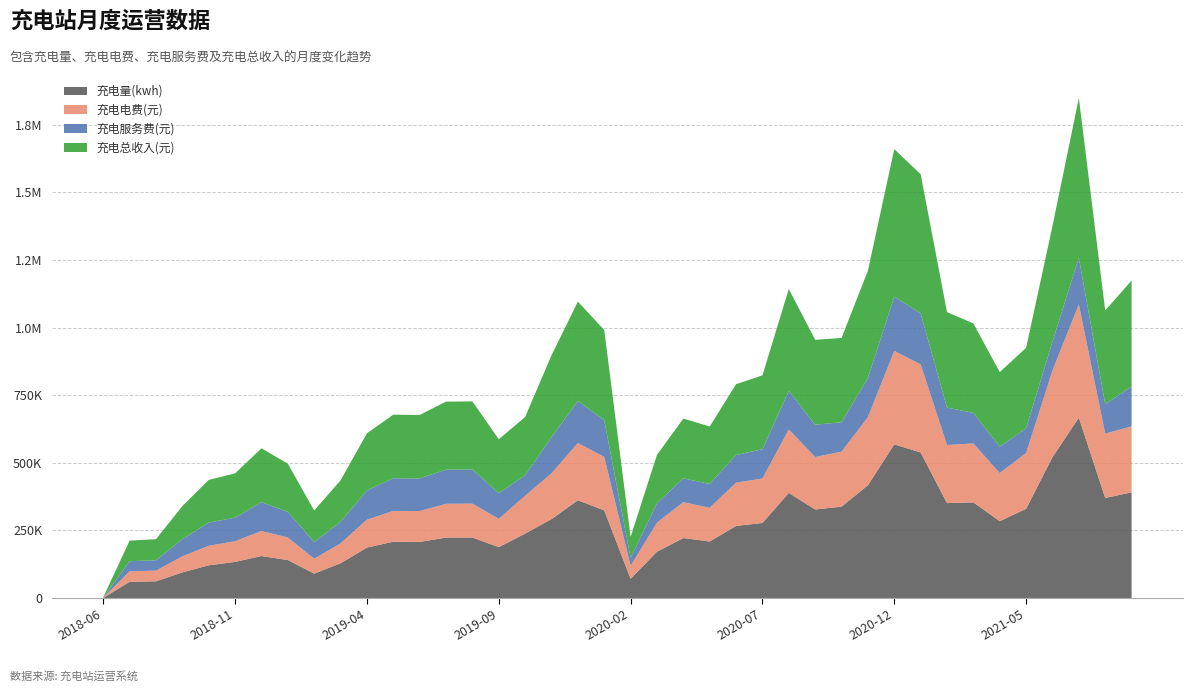

Reading left to right, list all the values displayed in this chart.

充电量(kwh): 2018-06=276.1	2018-07=60171.7	2018-08=61781.8	2018-09=94676.3	2018-10=120955.0	2018-11=133454.0	2018-12=155310.1	2019-01=140296.6	2019-02=90221.2	2019-03=128259.4	2019-04=186518.2	2019-05=208195.5	2019-06=207321.1	2019-07=223550.8	2019-08=223592.7	2019-09=188241.9	2019-10=238037.9	2019-11=291934.5	2019-12=361481.7	2020-01=324029.8	2020-02=71232.6	2020-03=171210.2	2020-04=221773.4	2020-05=209015.3	2020-06=266563.7	2020-07=277446.1	2020-08=388725.3	2020-09=327347.2	2020-10=337917.2	2020-11=416971.2	2020-12=568188.5	2021-01=538320.0	2021-02=350926.5	2021-03=353745.8	2021-04=284140.4	2021-05=329970.9	2021-06=521034.8	2021-07=667085.8	2021-08=370120.3	2021-09=390662.9
充电电费(元): 2018-06=654.5	2018-07=38642.8	2018-08=39438.9	2018-09=59229.3	2018-10=72148.5	2018-11=76670.4	2018-12=92425.2	2019-01=83517.3	2019-02=55094.0	2019-03=73582.1	2019-04=103169.5	2019-05=113878.2	2019-06=114201.2	2019-07=124913.2	2019-08=125347.9	2019-09=104563.3	2019-10=140246.0	2019-11=168966.7	2019-12=211825.3	2020-01=197844.6	2020-02=47595.9	2020-03=107470.0	2020-04=132713.1	2020-05=124598.3	2020-06=159988.4	2020-07=164516.2	2020-08=234558.7	2020-09=194019.4	2020-10=203143.1	2020-11=252067.7	2020-12=345603.3	2021-01=325643.5	2021-02=215166.4	2021-03=217704.4	2021-04=177872.5	2021-05=206294.4	2021-06=320528.0	2021-07=418568.2	2021-08=237791.8	2021-09=244143.8
充电服务费(元): 2018-06=634.4	2018-07=37413.3	2018-08=38439.7	2018-09=63442.0	2018-10=85693.1	2018-11=87111.8	2018-12=106788.5	2019-01=94718.5	2019-02=61541.6	2019-03=79932.3	2019-04=108131.9	2019-05=121032.0	2019-06=120588.7	2019-07=126471.2	2019-08=126365.8	2019-09=94897.6	2019-10=75526.7	2019-11=133853.7	2019-12=155544.5	2020-01=135800.9	2020-02=29802.5	2020-03=71667.6	2020-04=88196.1	2020-05=88026.1	2020-06=102138.1	2020-07=108454.9	2020-08=142530.5	2020-09=119719.9	2020-10=108852.6	2020-11=144686.6	2020-12=200448.6	2021-01=188861.3	2021-02=138101.9	2021-03=113187.4	2021-04=97791.8	2021-05=91437.9	2021-06=106760.9	2021-07=172521.6	2021-08=108854.1	2021-09=147586.9
充电总收入(元): 2018-06=1288.9	2018-07=76056.1	2018-08=77878.6	2018-09=122671.3	2018-10=157841.6	2018-11=163782.2	2018-12=199213.8	2019-01=178235.7	2019-02=116635.6	2019-03=153514.5	2019-04=211301.3	2019-05=234910.2	2019-06=234789.9	2019-07=251384.4	2019-08=251713.7	2019-09=199460.9	2019-10=215772.7	2019-11=302820.5	2019-12=367369.8	2020-01=333645.4	2020-02=77398.4	2020-03=179137.5	2020-04=220909.2	2020-05=212624.4	2020-06=262126.5	2020-07=272971.1	2020-08=377089.3	2020-09=313739.2	2020-10=311995.6	2020-11=396754.3	2020-12=546051.8	2021-01=514504.7	2021-02=353268.3	2021-03=330891.7	2021-04=275664.3	2021-05=297732.2	2021-06=427288.8	2021-07=591089.8	2021-08=346645.9	2021-09=391730.6